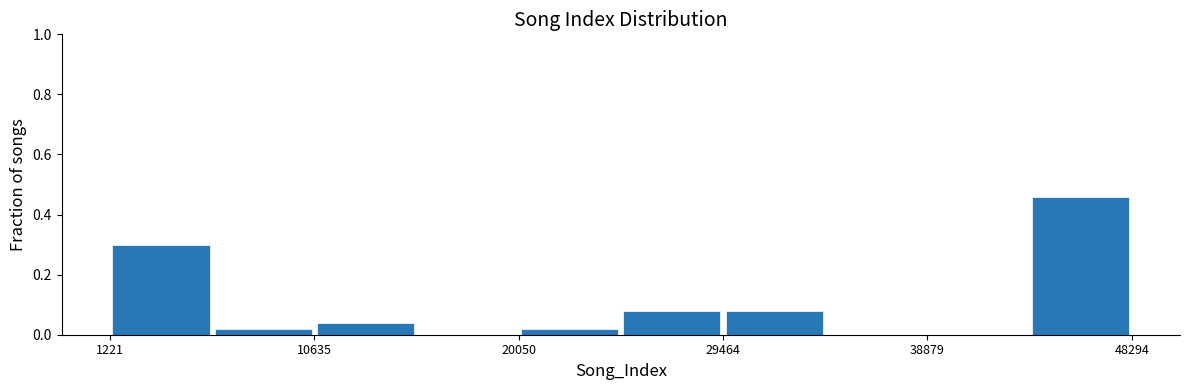

Reading left to right, list every bar in this chart as the range it spans on the x-axis followed by its height. Neither the bar edges nor the heights are printed on the chart, so give them approximately, as read against the axes.

1000 to 6000: 0.30
6000 to 11000: 0.02
11000 to 15000: 0.04
15000 to 20000: 0
20000 to 25000: 0.02
25000 to 29000: 0.08
29000 to 34000: 0.08
34000 to 39000: 0
39000 to 44000: 0
44000 to 48000: 0.46